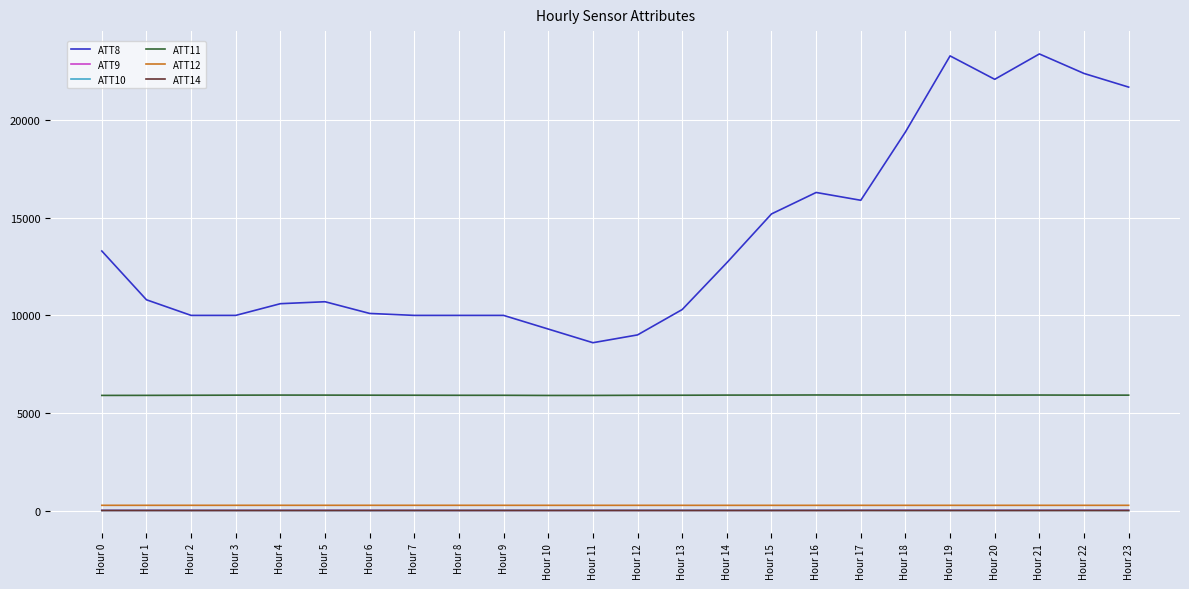

True or false: ATT14 and ATT11 intersect in this chart.

False